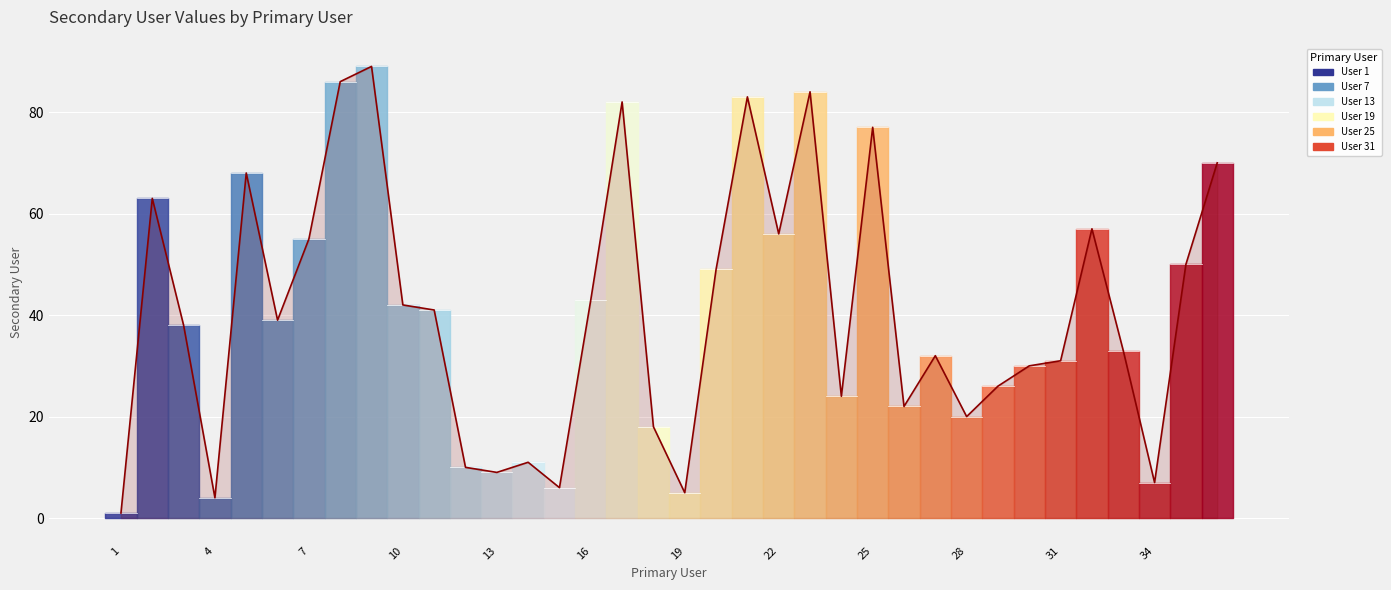

Reading left to right, transcribe all the data shown in this chart.

1	63	38	4	68	39	55	86	89	42	41	10	9	11	6	43	82	18	5	49	83	56	84	24	77	22	32	20	26	30	31	57	33	7	50	70